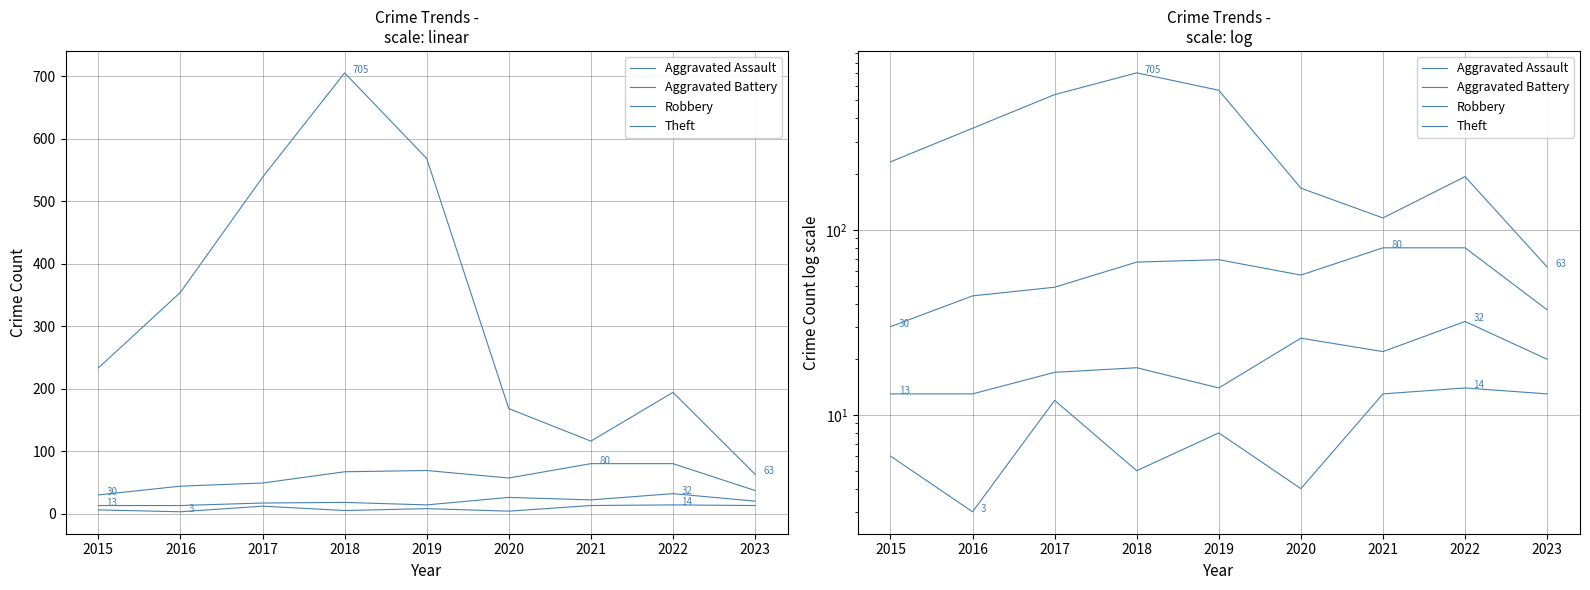

What is the value of the Aggravated Battery point at the 3rd from the left?

17